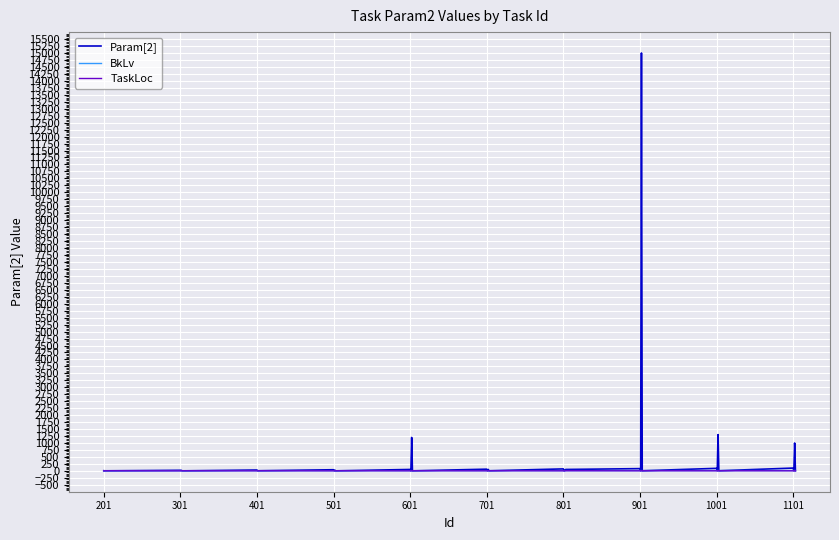

Which series has the widest spread of values?

Param[2]